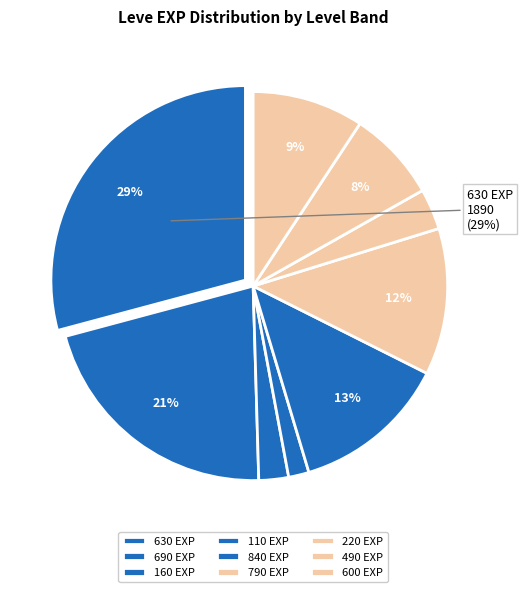

How many segments does this pie chart have?

9